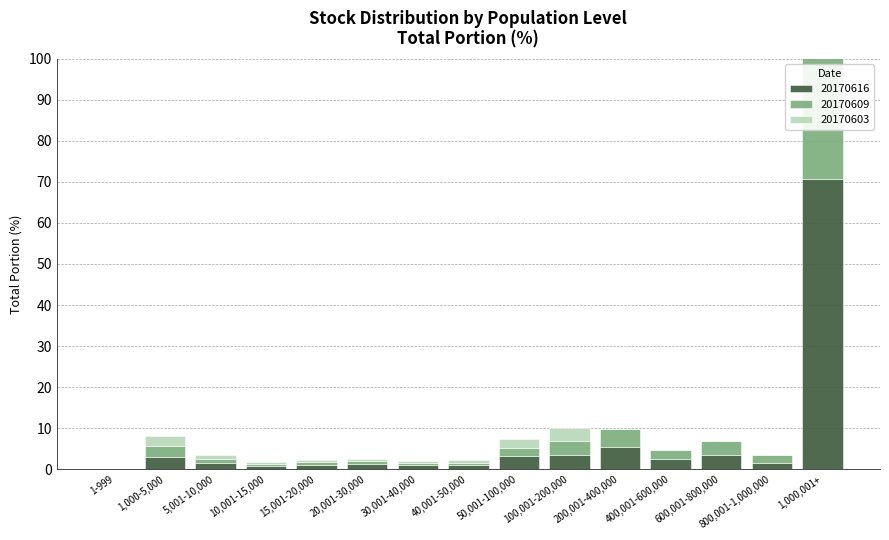

At which label does 20170603 reach its peak?

100,001-200,000